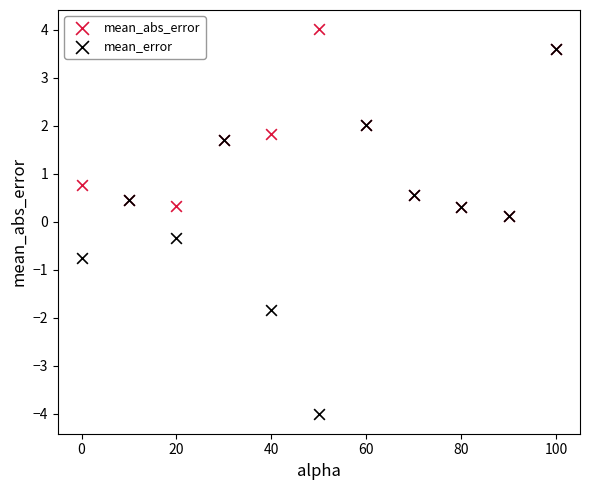

What are all the series names shown in the legend?

mean_abs_error, mean_error